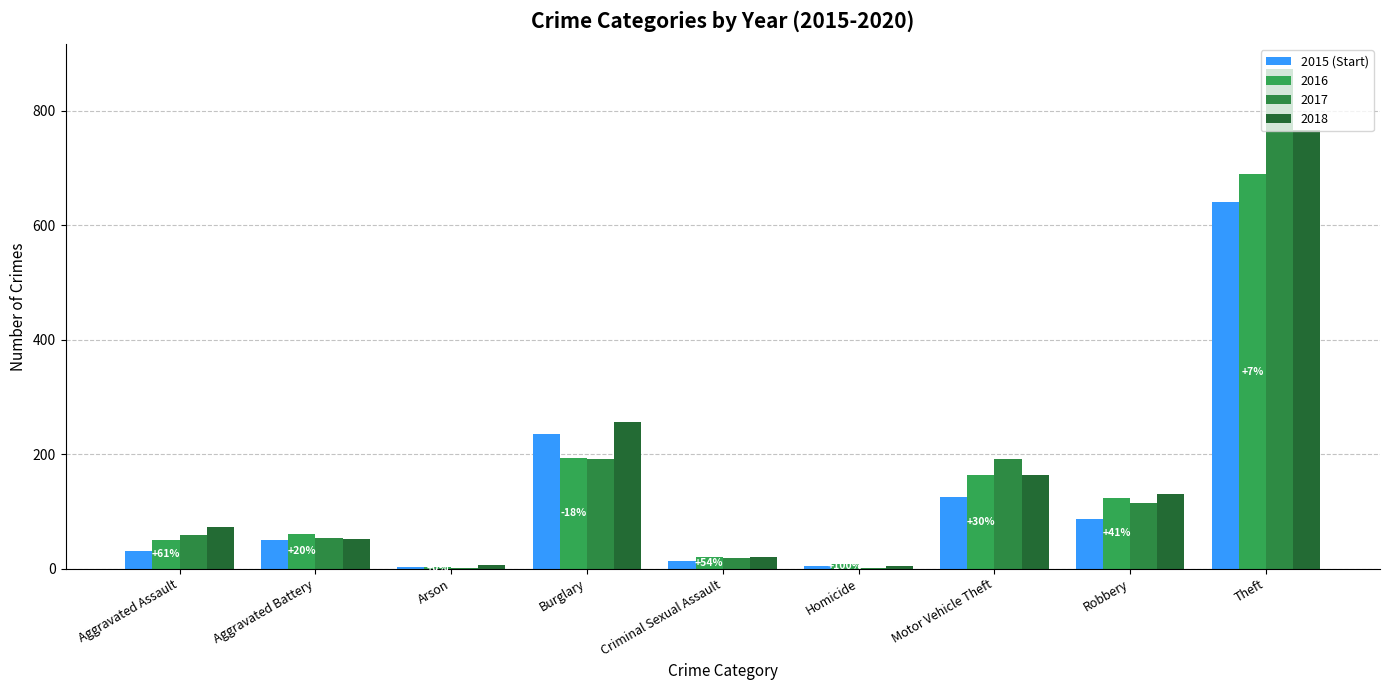

Reading right to left, transcribe all the data shown in this chart.

Theft=641	Robbery=87	Motor Vehicle Theft=125	Homicide=4	Criminal Sexual Assault=13	Burglary=236	Arson=3	Aggravated Battery=50	Aggravated Assault=31